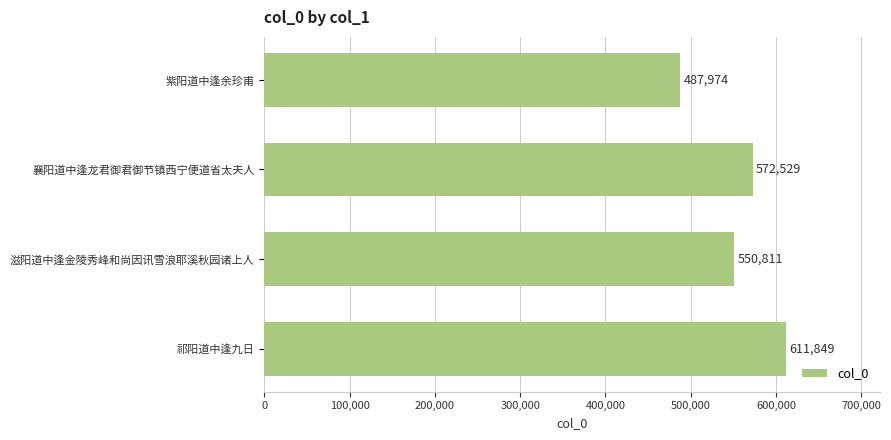

Count the number of data series in this chart.

1